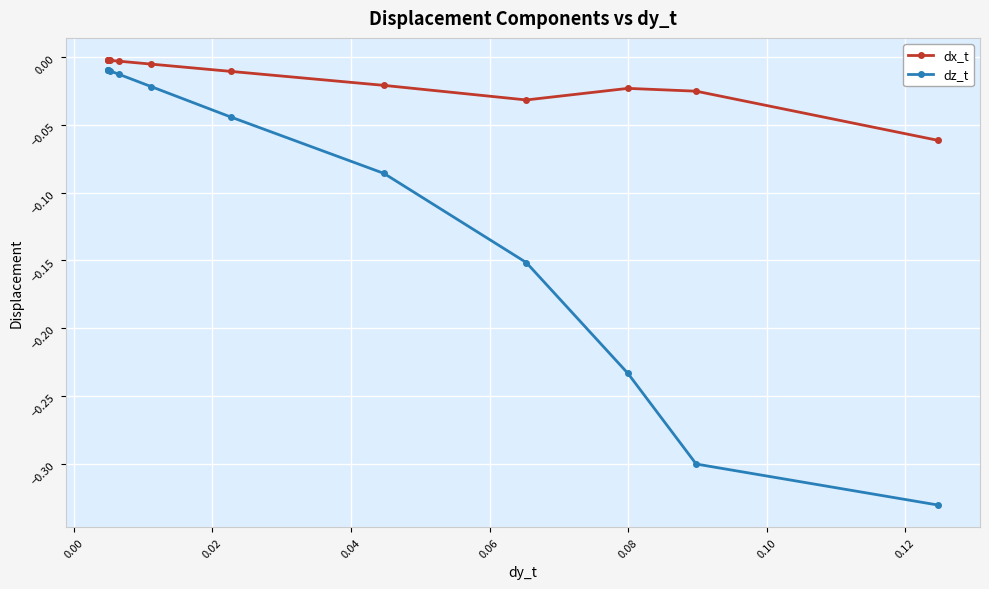

How many lines are shown in the chart?

2